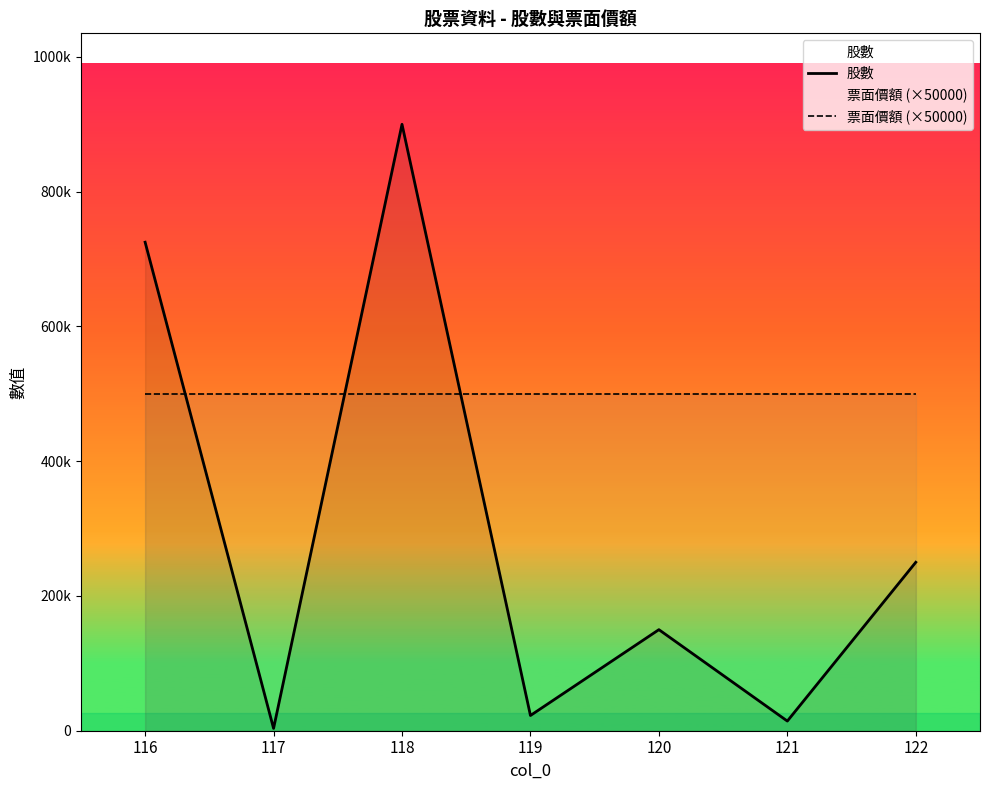

After their last crossing, which series has the higher values: 票面價額 (×50000) or 股數?

票面價額 (×50000)